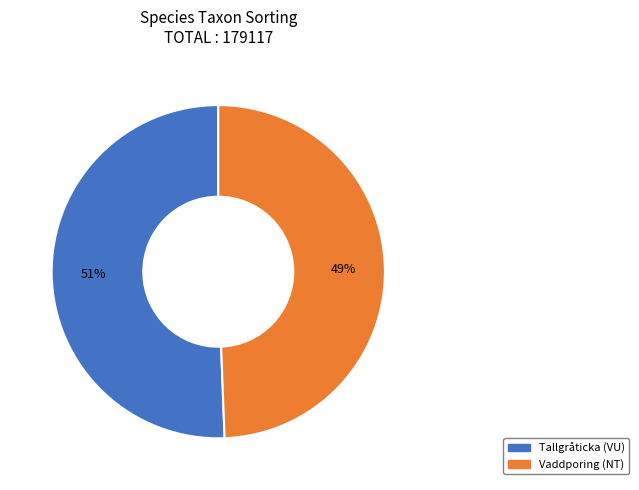

Which slice is the smallest?

Vaddporing (NT)